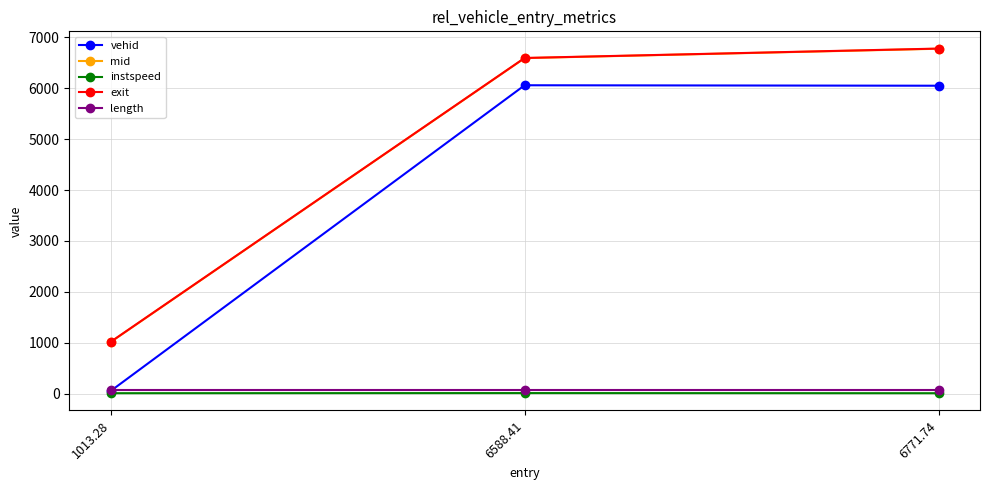

What is the sum of all mid values?

14382.5